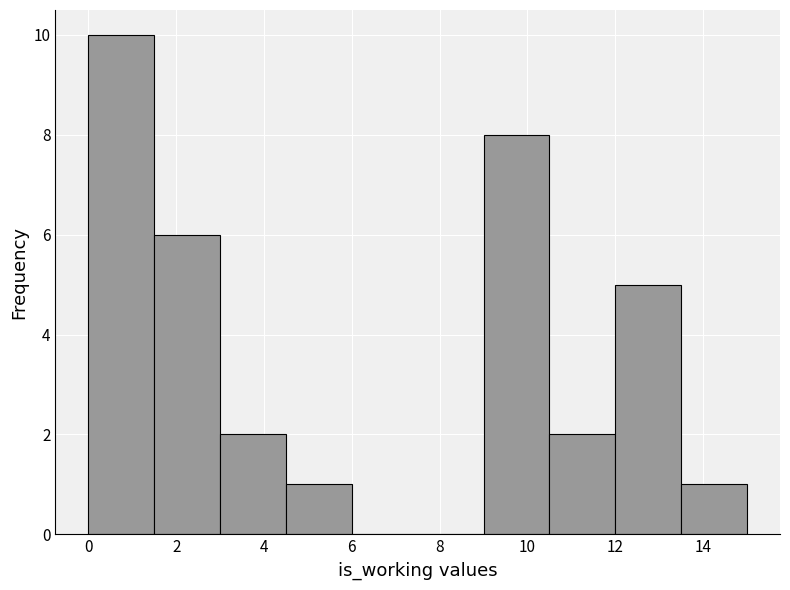

Over which range of the x-axis is the bar tallest?

0.0 to 1.5